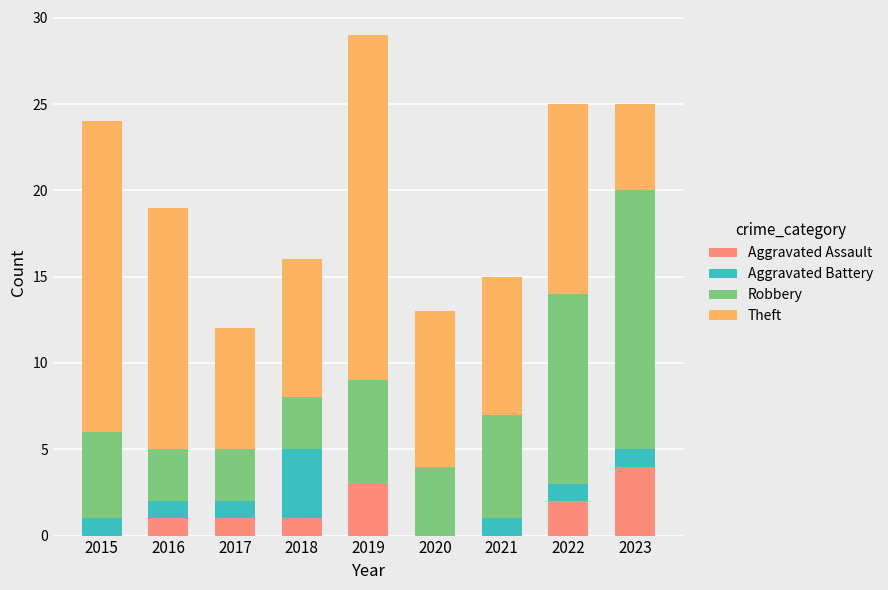

Read the Aggravated Assault value at 2023.

4